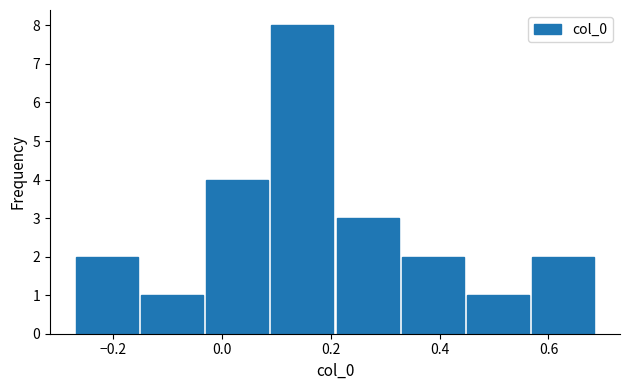

Reading left to right, list every bar in this chart as the range it spans on the x-axis followed by its height. Neither the bar edges nor the heights are printed on the chart, so give them approximately, as read against the axes.

-0.28 to -0.16: 2
-0.16 to -0.04: 1
-0.04 to 0.08: 4
0.08 to 0.20: 8
0.20 to 0.32: 3
0.32 to 0.44: 2
0.44 to 0.56: 1
0.56 to 0.68: 2